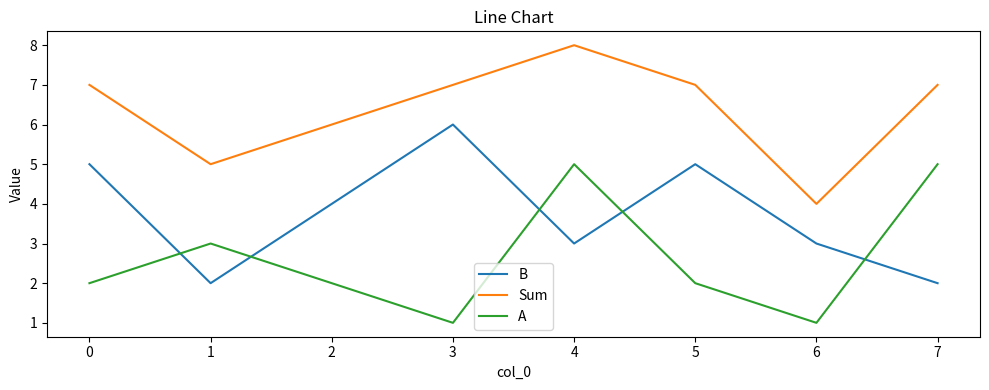

What is the sum of all Sum values?

51